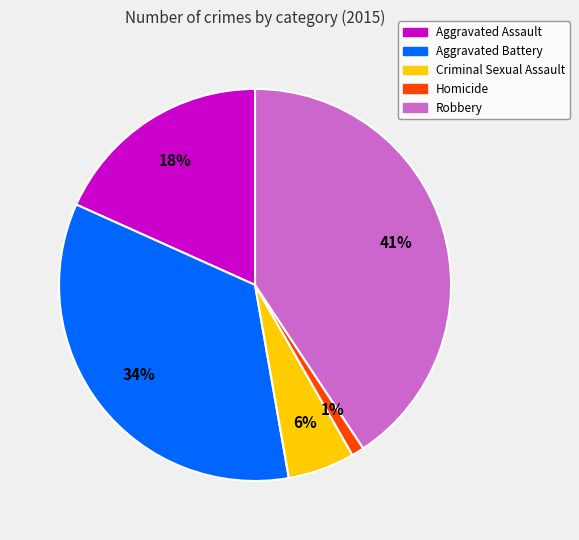

To the nearest percent, what percentage of the pie is Aggravated Assault?

18%